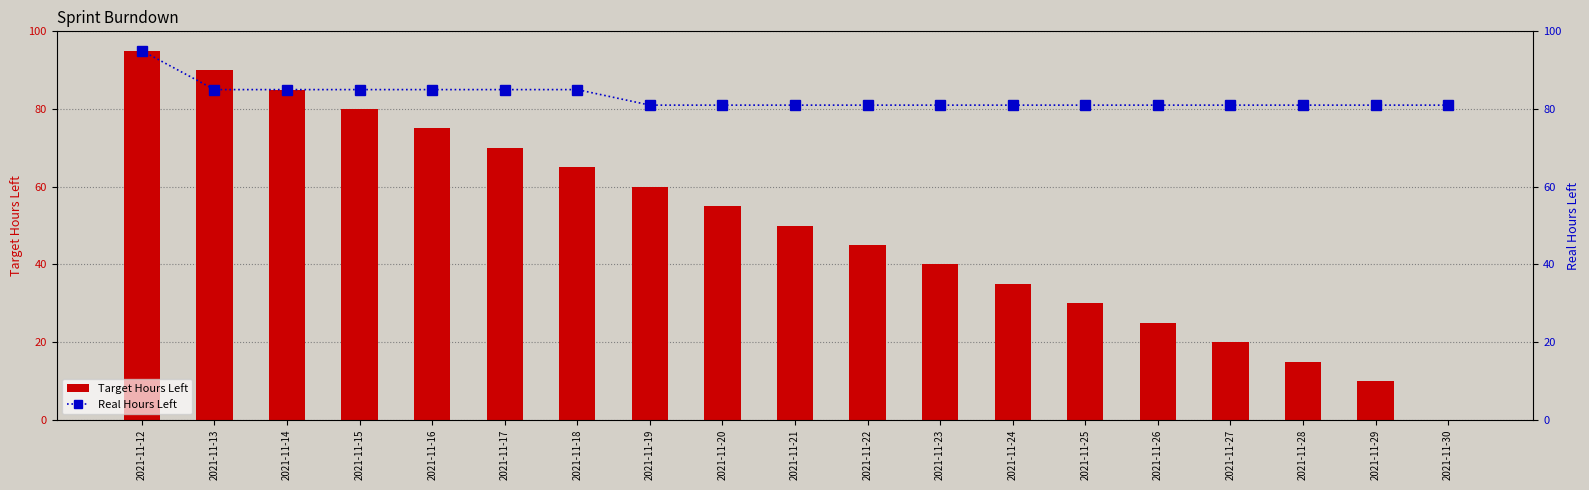

How many Real Hours Left values are between 81 and 85?

18